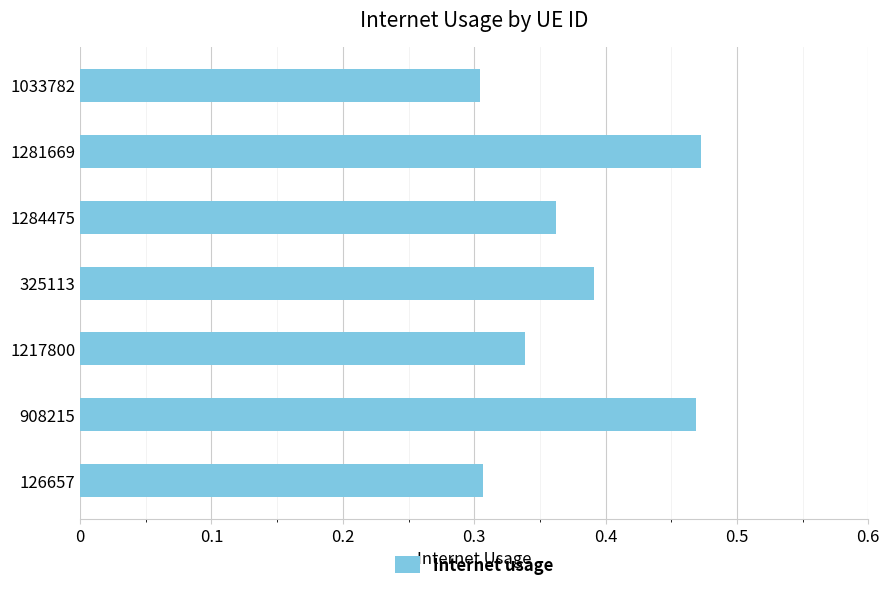

What is the change in value from 1284475 to 1281669?

+0.1